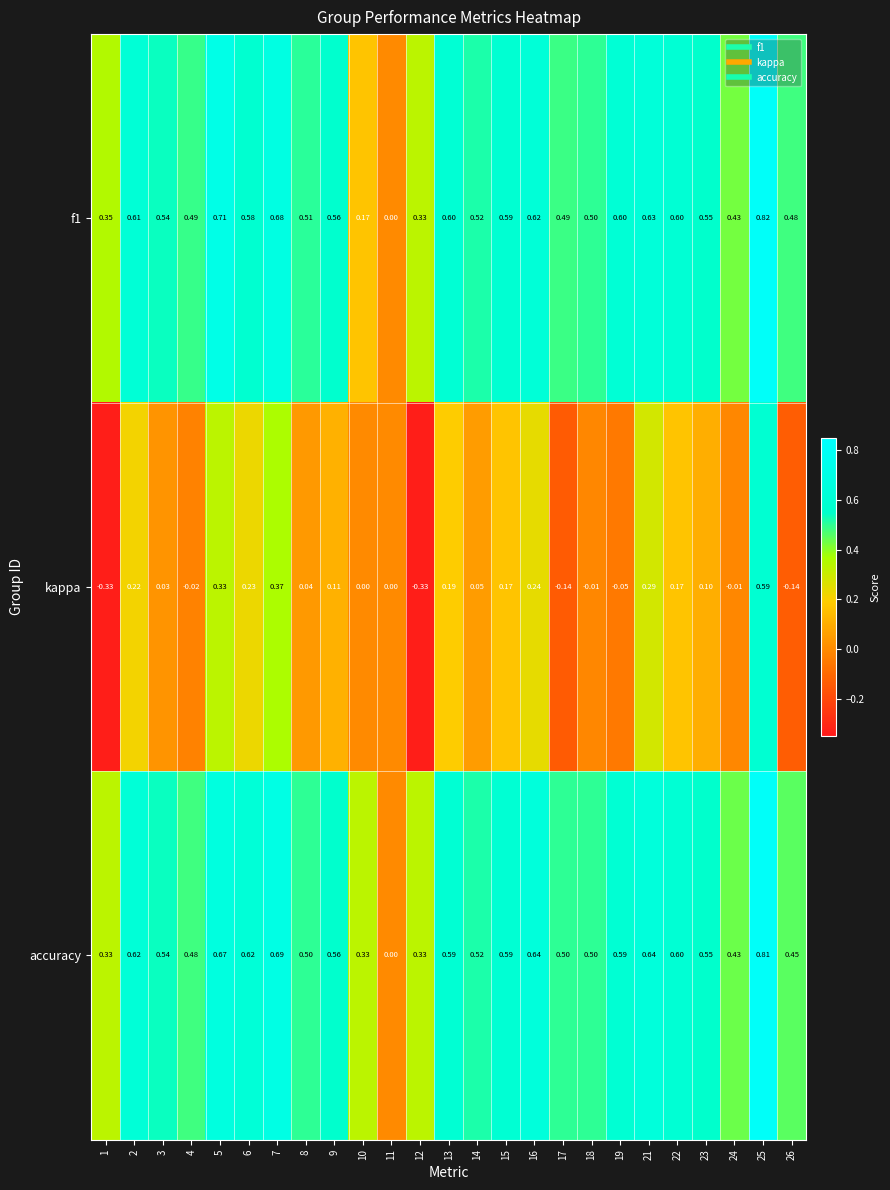

Which series changed the most between 4 and 8?

kappa